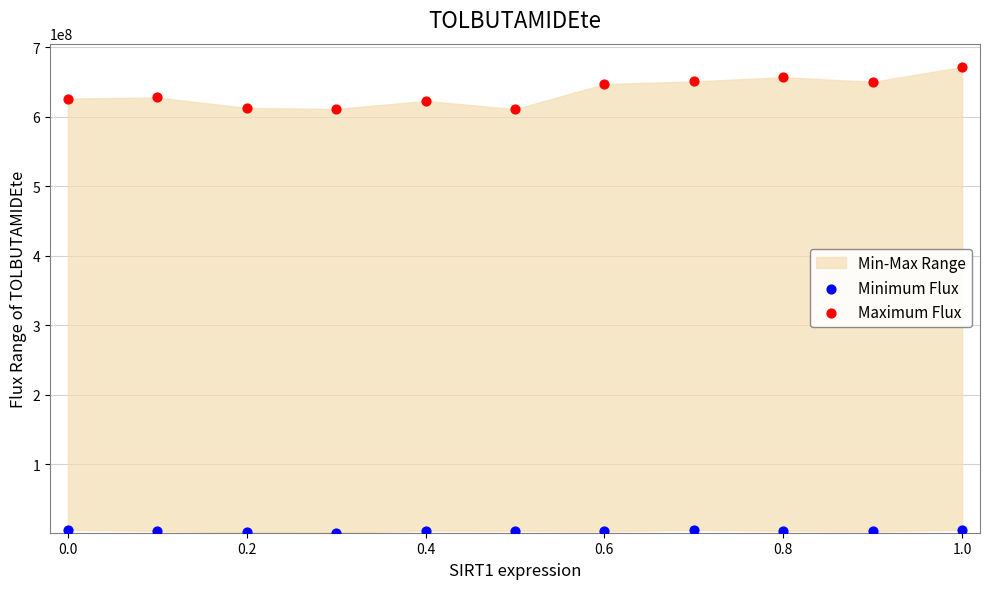

Across all data points, what is the range of Y values (max minus min)?

670537125